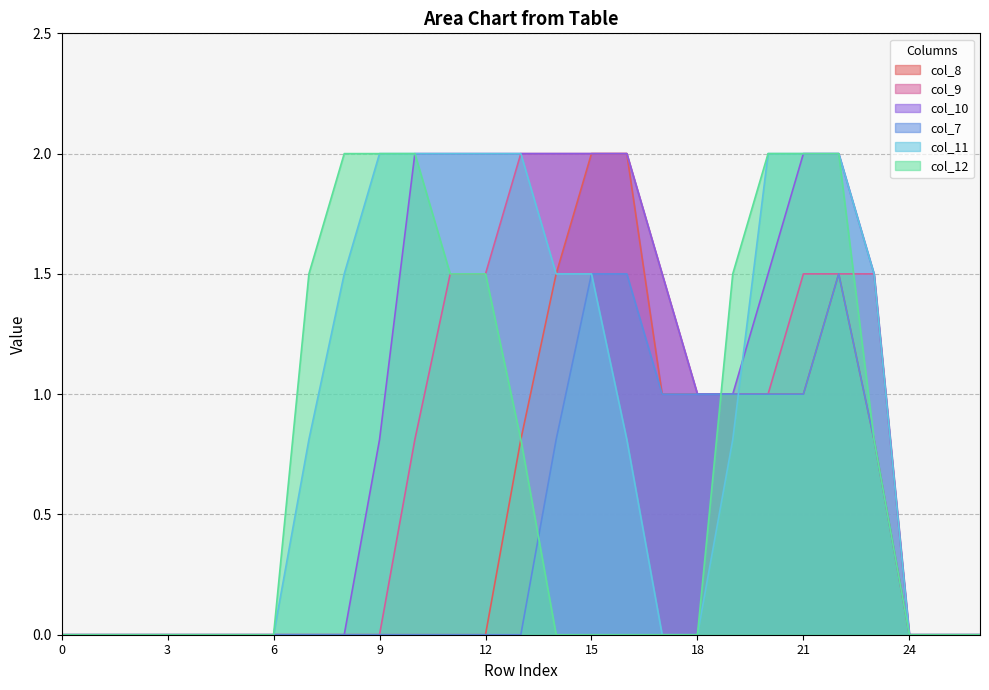

What is the difference between the second highest and second lowest values in the col_10 series?

2.0